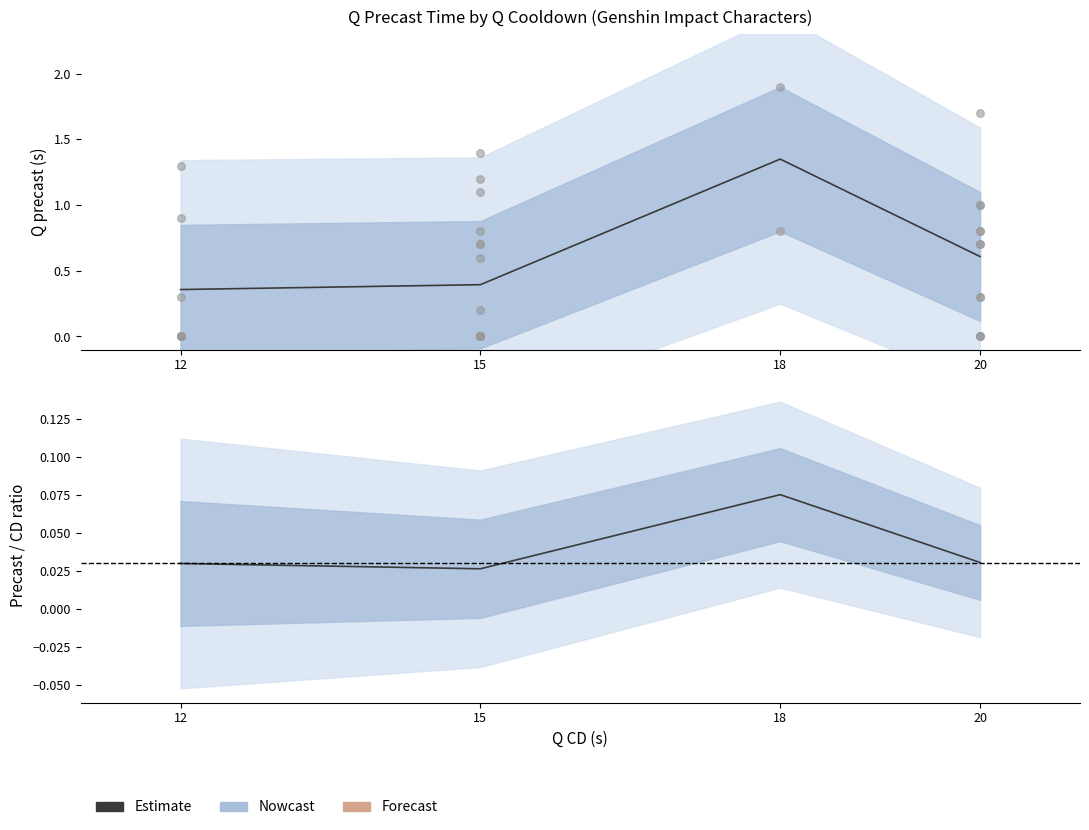

What is the change in value from 12 to 18?

+1.0